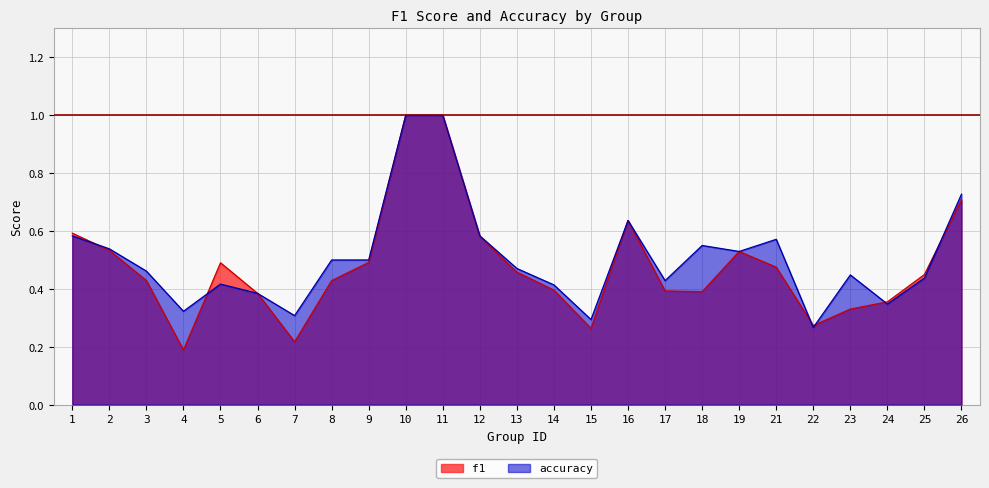

Reading left to right, extract all data points from this chart.

f1: 1=0.6	2=0.5	3=0.4	4=0.2	5=0.5	6=0.4	7=0.2	8=0.4	9=0.5	10=1.0	11=1.0	12=0.6	13=0.5	14=0.4	15=0.3	16=0.6	17=0.4	18=0.4	19=0.5	21=0.5	22=0.3	23=0.3	24=0.4	25=0.4	26=0.7
accuracy: 1=0.6	2=0.5	3=0.5	4=0.3	5=0.4	6=0.4	7=0.3	8=0.5	9=0.5	10=1.0	11=1.0	12=0.6	13=0.5	14=0.4	15=0.3	16=0.6	17=0.4	18=0.6	19=0.5	21=0.6	22=0.3	23=0.4	24=0.3	25=0.4	26=0.7